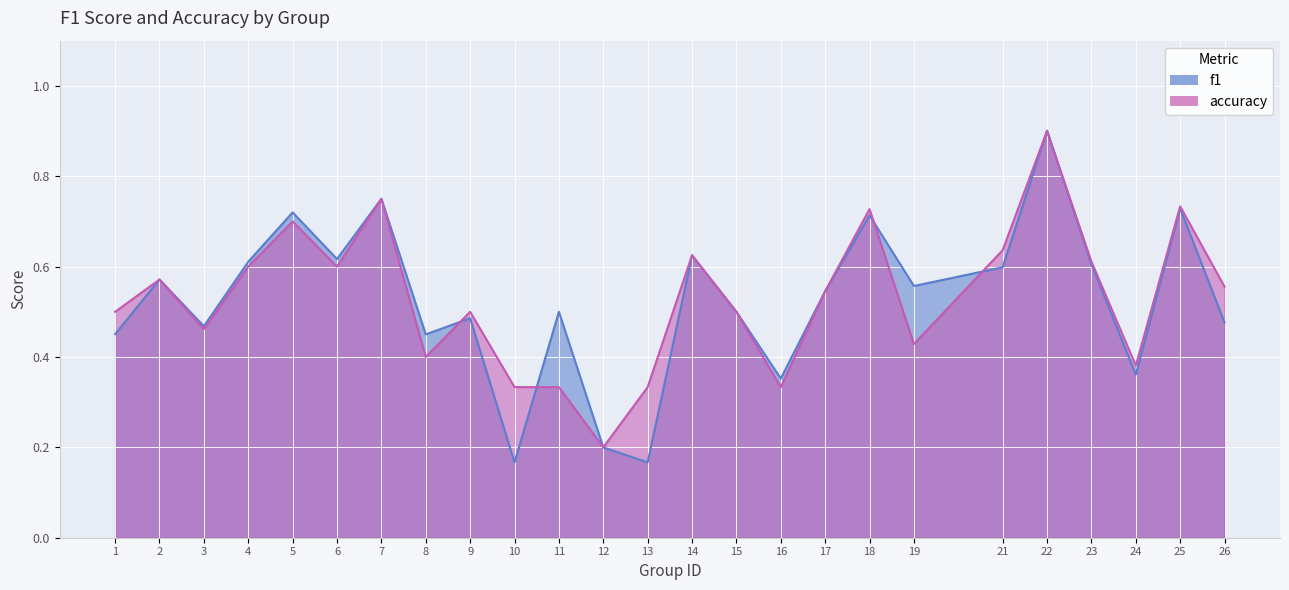

What is the difference between the f1 values at 16 and 18?

0.4